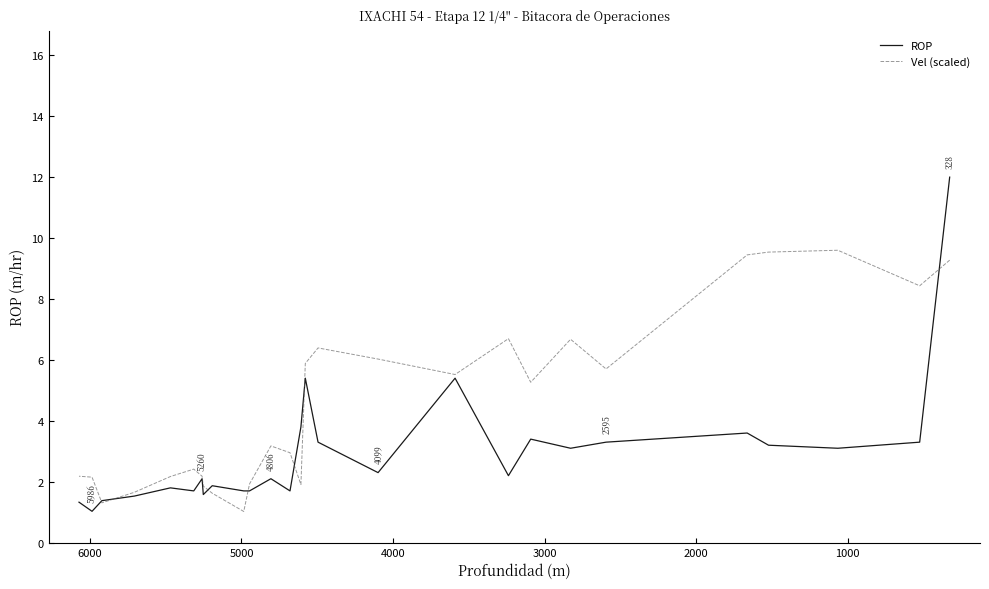

Which series has the largest total across all categories?

Vel (scaled)